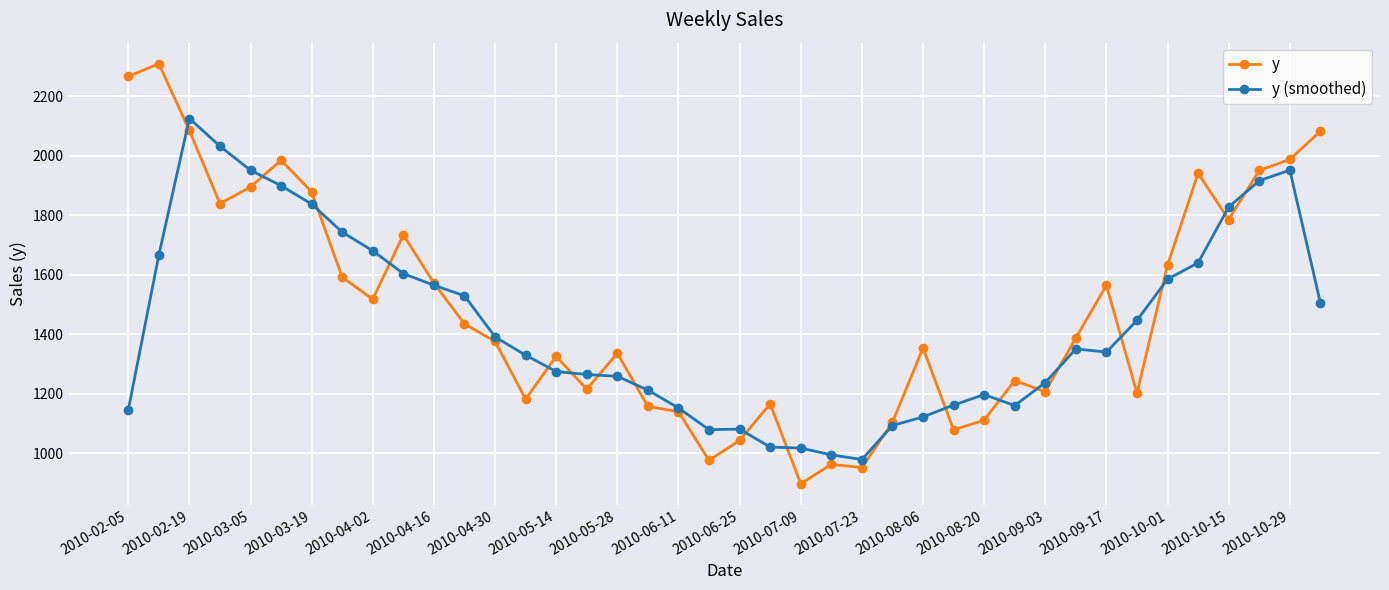

True or false: y has more than 0 interior local peaks.

True